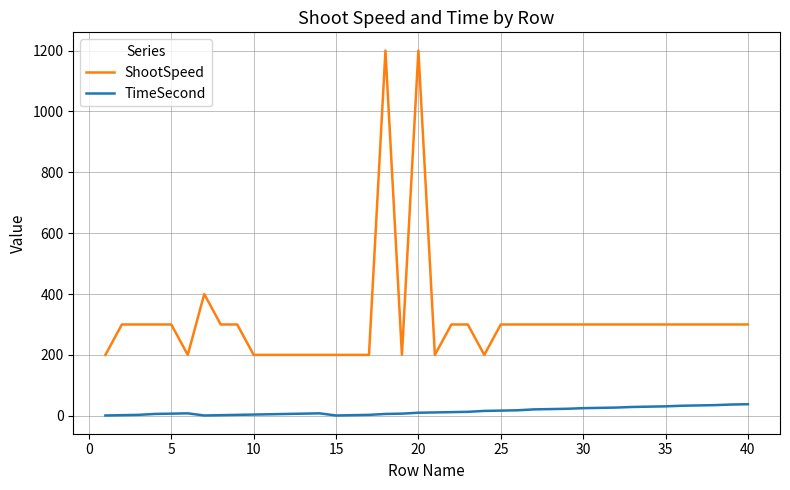

How many lines are shown in the chart?

2